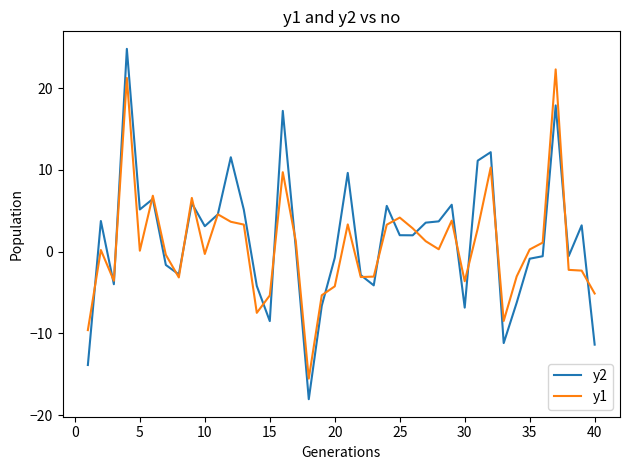

What is the smallest value displayed?

-18.0